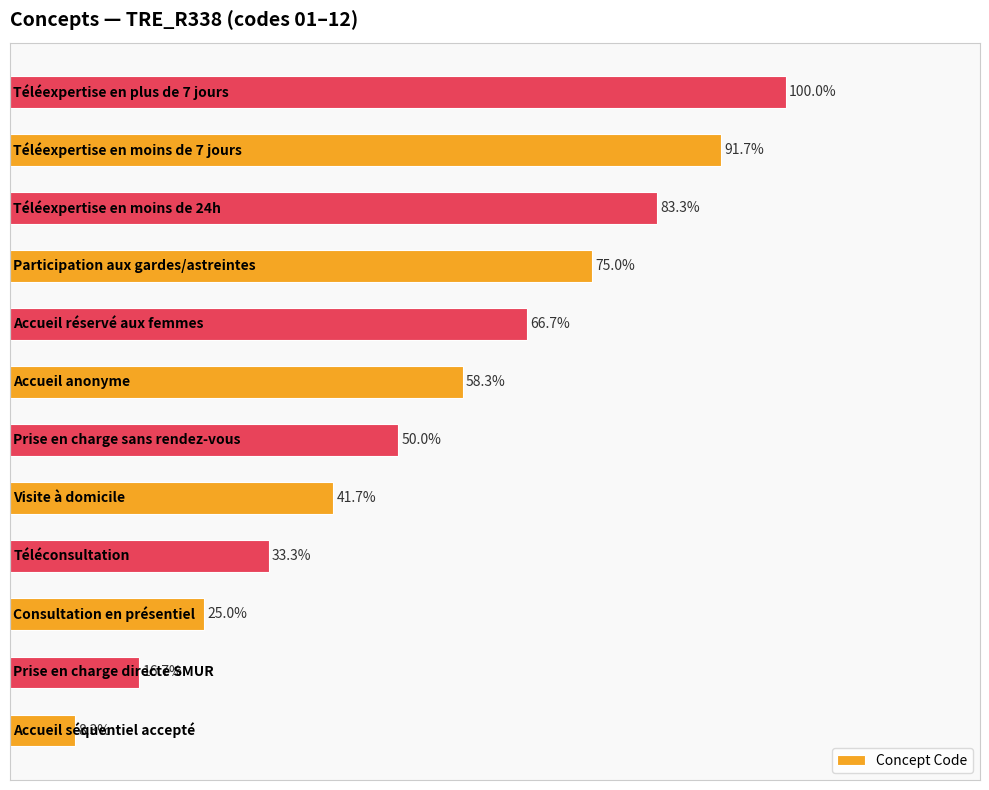

Does the chart contain any negative values?

No